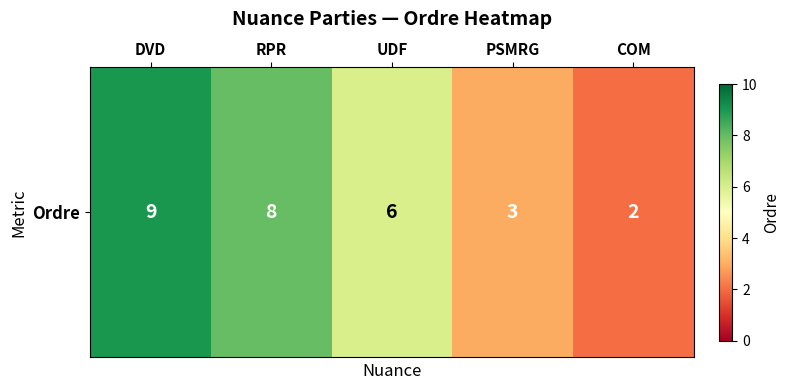

Rank the categories by value from lowest to highest.

COM, PSMRG, UDF, RPR, DVD